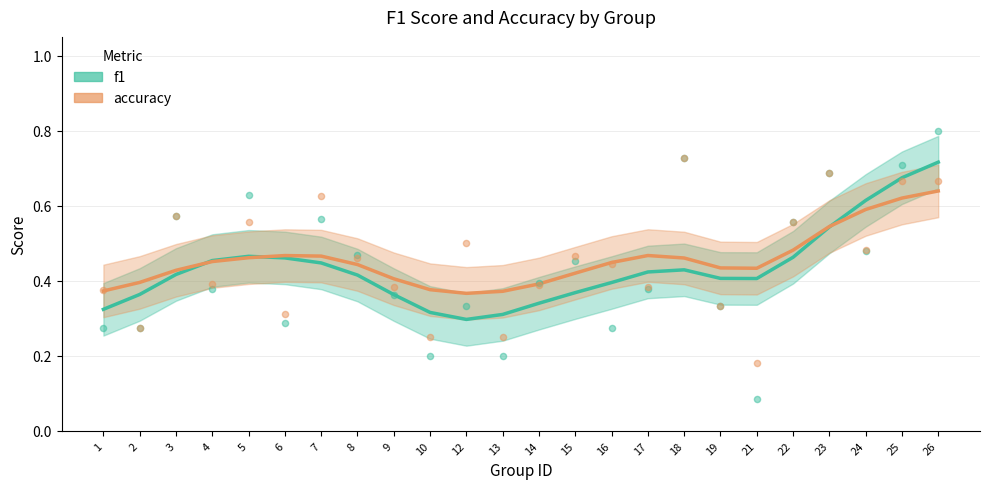

Which series reaches the maximum Y coordinate?

f1_points